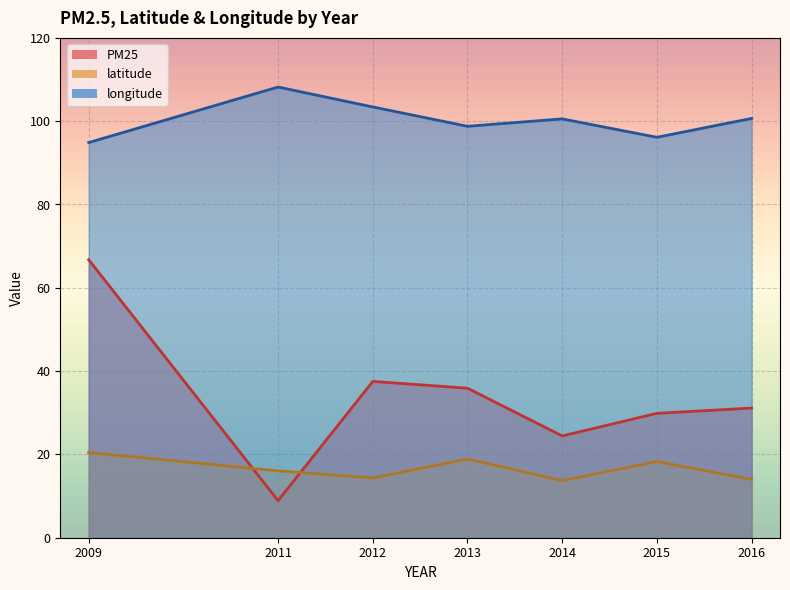

What is the label of the 13th point from the right?

2013